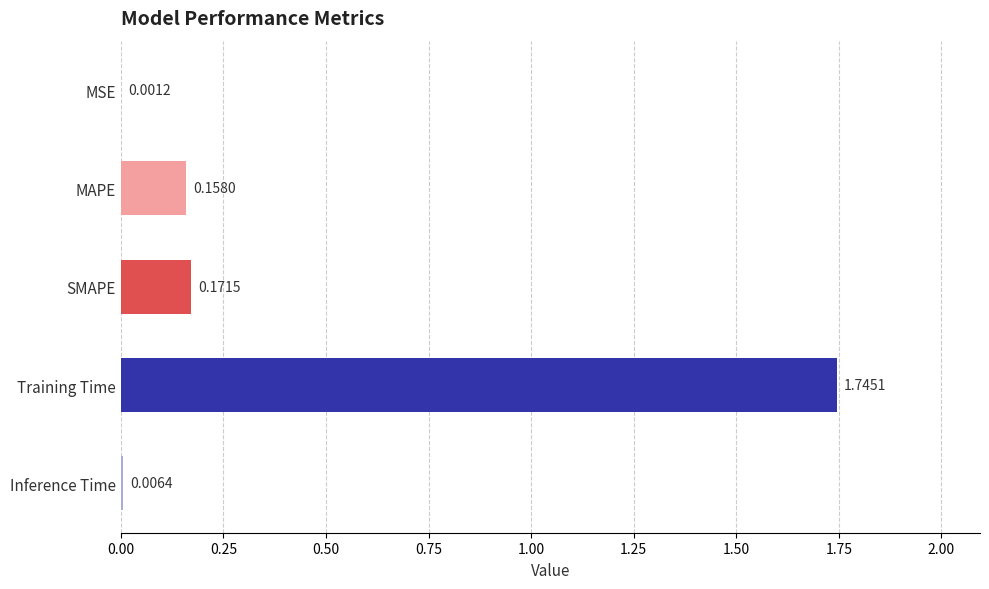

Where is the data nearest to the value 0?

MSE